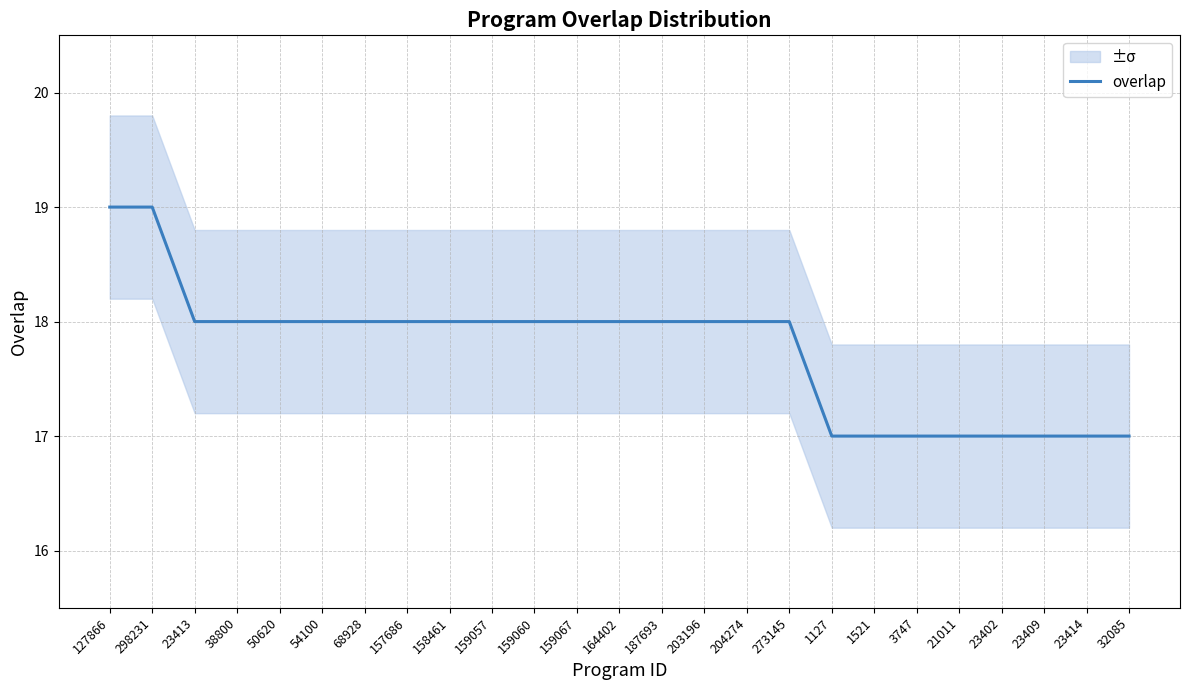

Which category has the highest value across all series?

127866